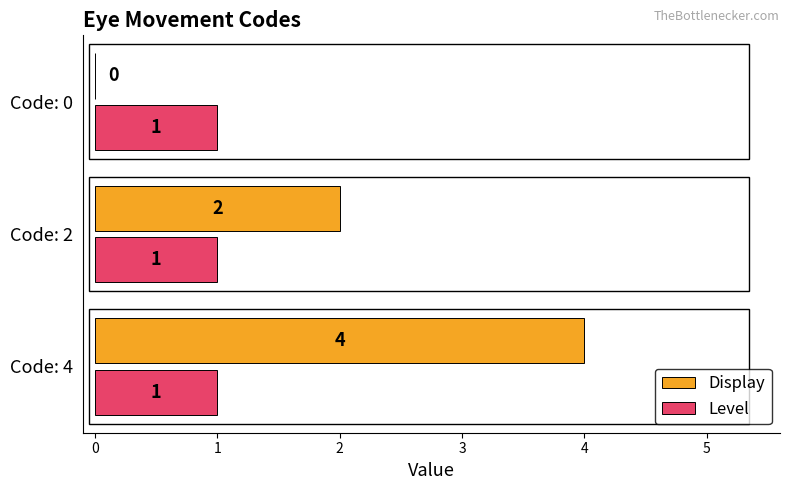

What is the greatest value displayed?

4